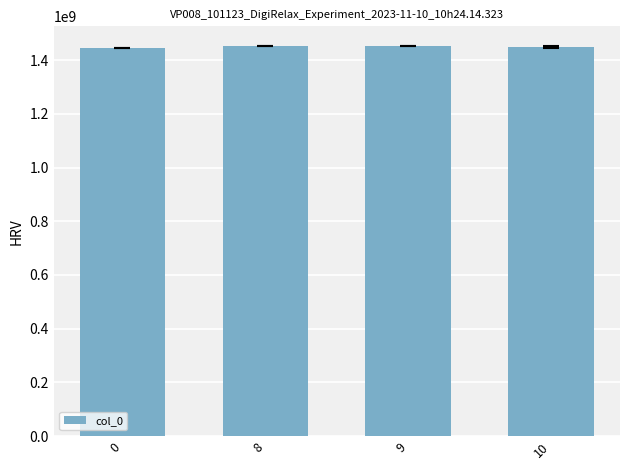

What is the ratio of the value at 9 to the value at 10?

1.0